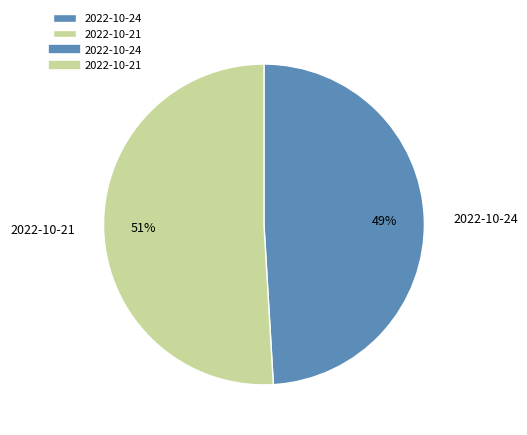

What is the smallest slice in the pie chart?

2022-10-24